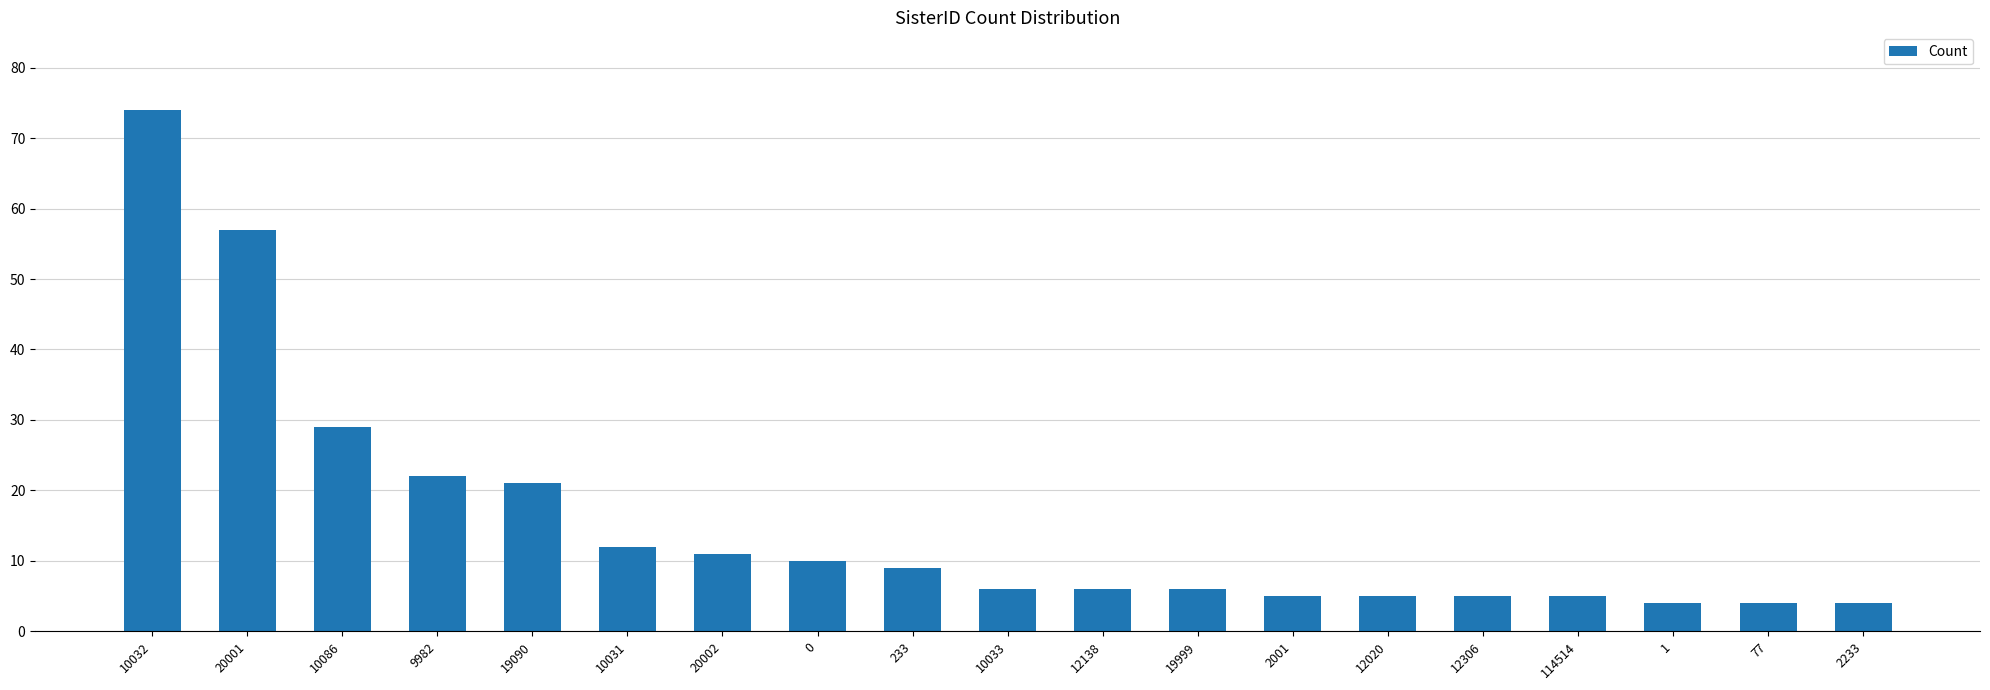

What is the change in value from 20001 to 114514?

-52